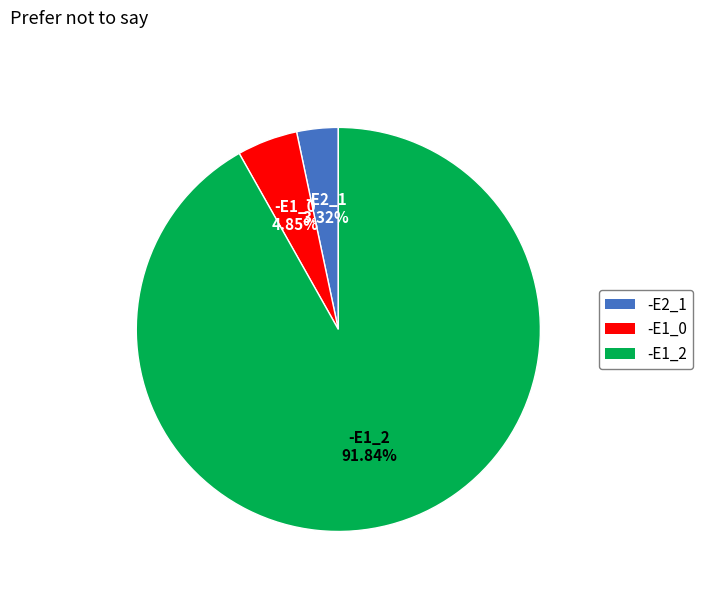

Which slice represents more than half of the pie?

-E1_2